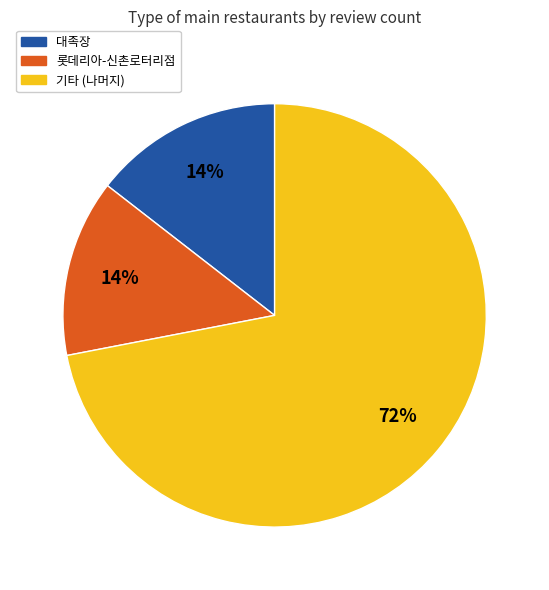

To the nearest percent, what is the average slice percentage?

33%